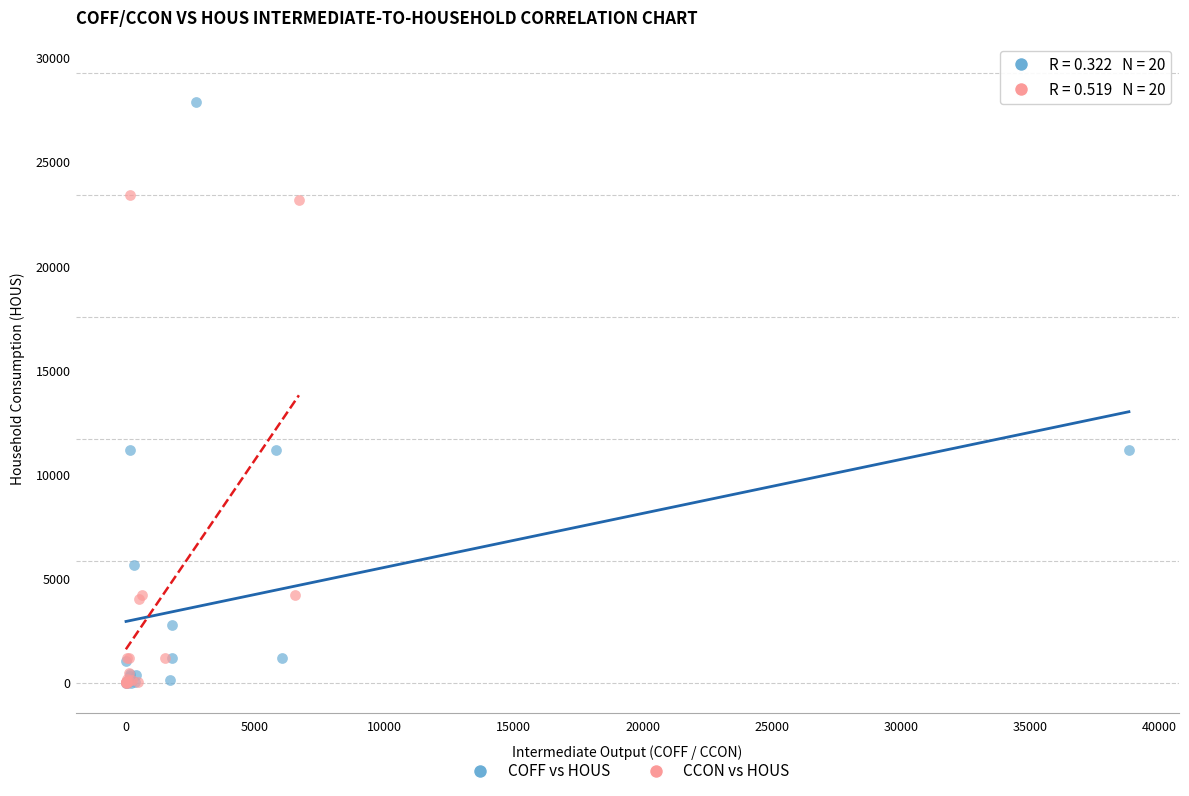

Which series has the widest spread of Y values?

COFF vs HOUS